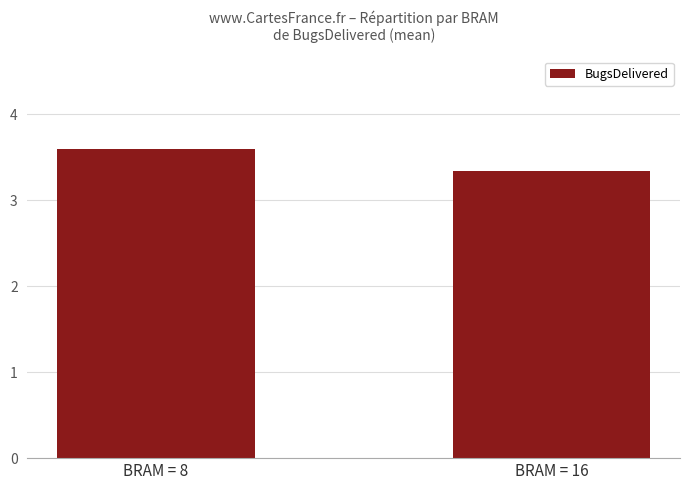

How many bars are there in total?

2